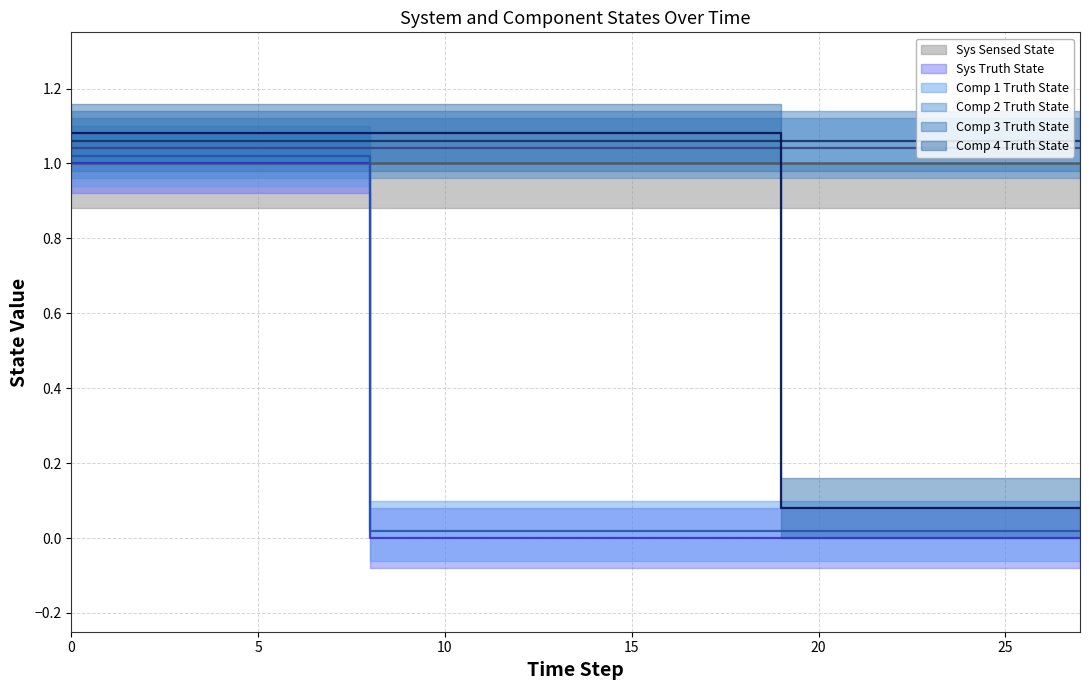

True or false: Comp 1 Truth State and Comp 4 Truth State intersect in this chart.

False